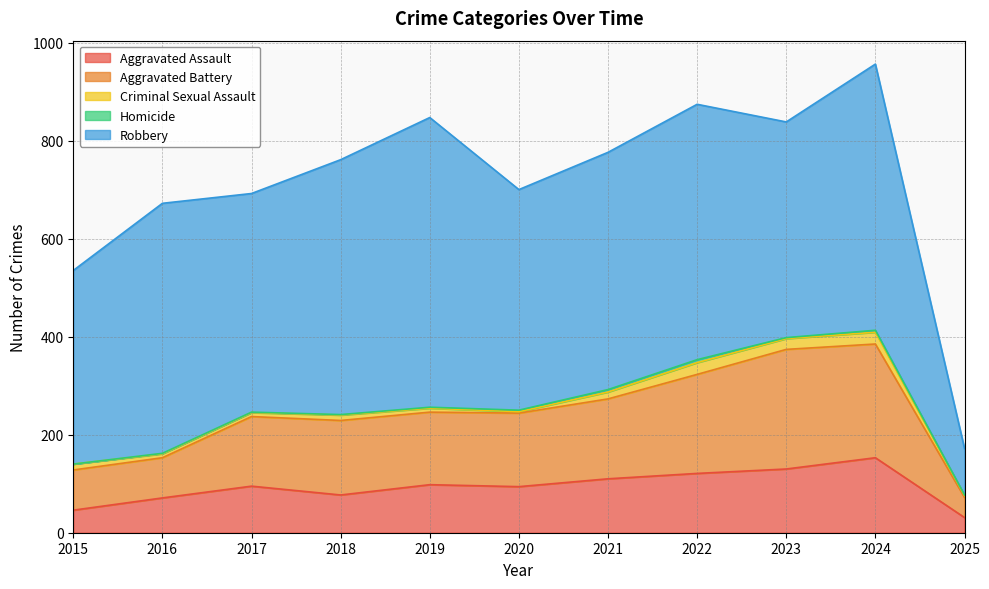

Reading right to left, transcribe all the data shown in this chart.

Aggravated Assault: 2025=31	2024=153	2023=130	2022=121	2021=110	2020=94	2019=98	2018=77	2017=95	2016=71	2015=46
Aggravated Battery: 2025=41	2024=232	2023=244	2022=202	2021=163	2020=150	2019=148	2018=152	2017=142	2016=82	2015=82
Criminal Sexual Assault: 2025=4	2024=24	2023=22	2022=24	2021=14	2020=3	2019=8	2018=11	2017=8	2016=8	2015=12
Homicide: 2025=1	2024=4	2023=2	2022=6	2021=5	2020=3	2019=2	2018=1	2017=1	2016=1	2015=0
Robbery: 2025=95	2024=543	2023=440	2022=521	2021=484	2020=450	2019=591	2018=520	2017=446	2016=510	2015=395